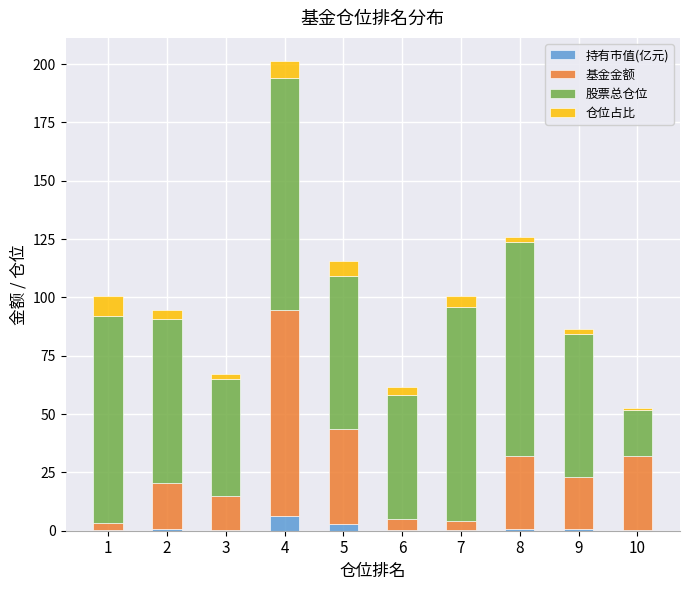

At which category is the sum across all series the highest?

4